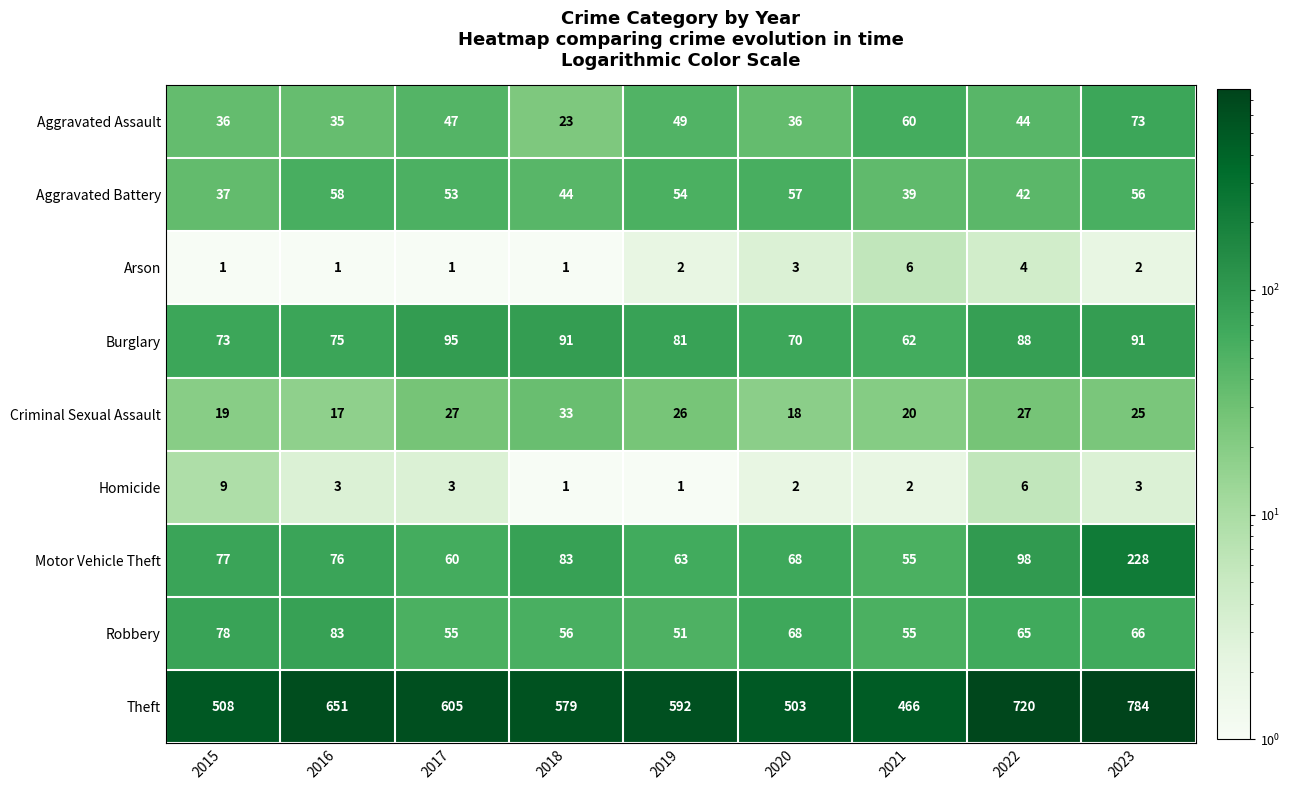

What is the average value of the Aggravated Battery series?

49